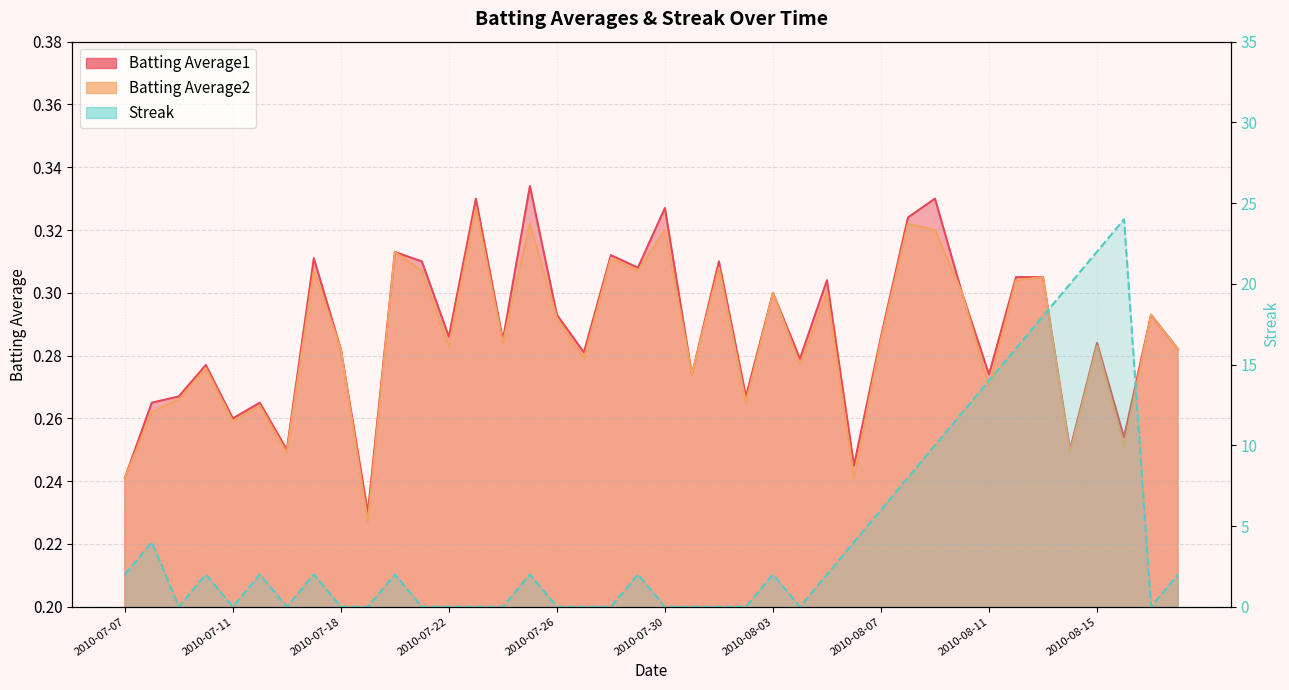

Between which two adjacent categories do Streak and Batting Average2 first intersect?

2010-07-08 and 2010-07-09